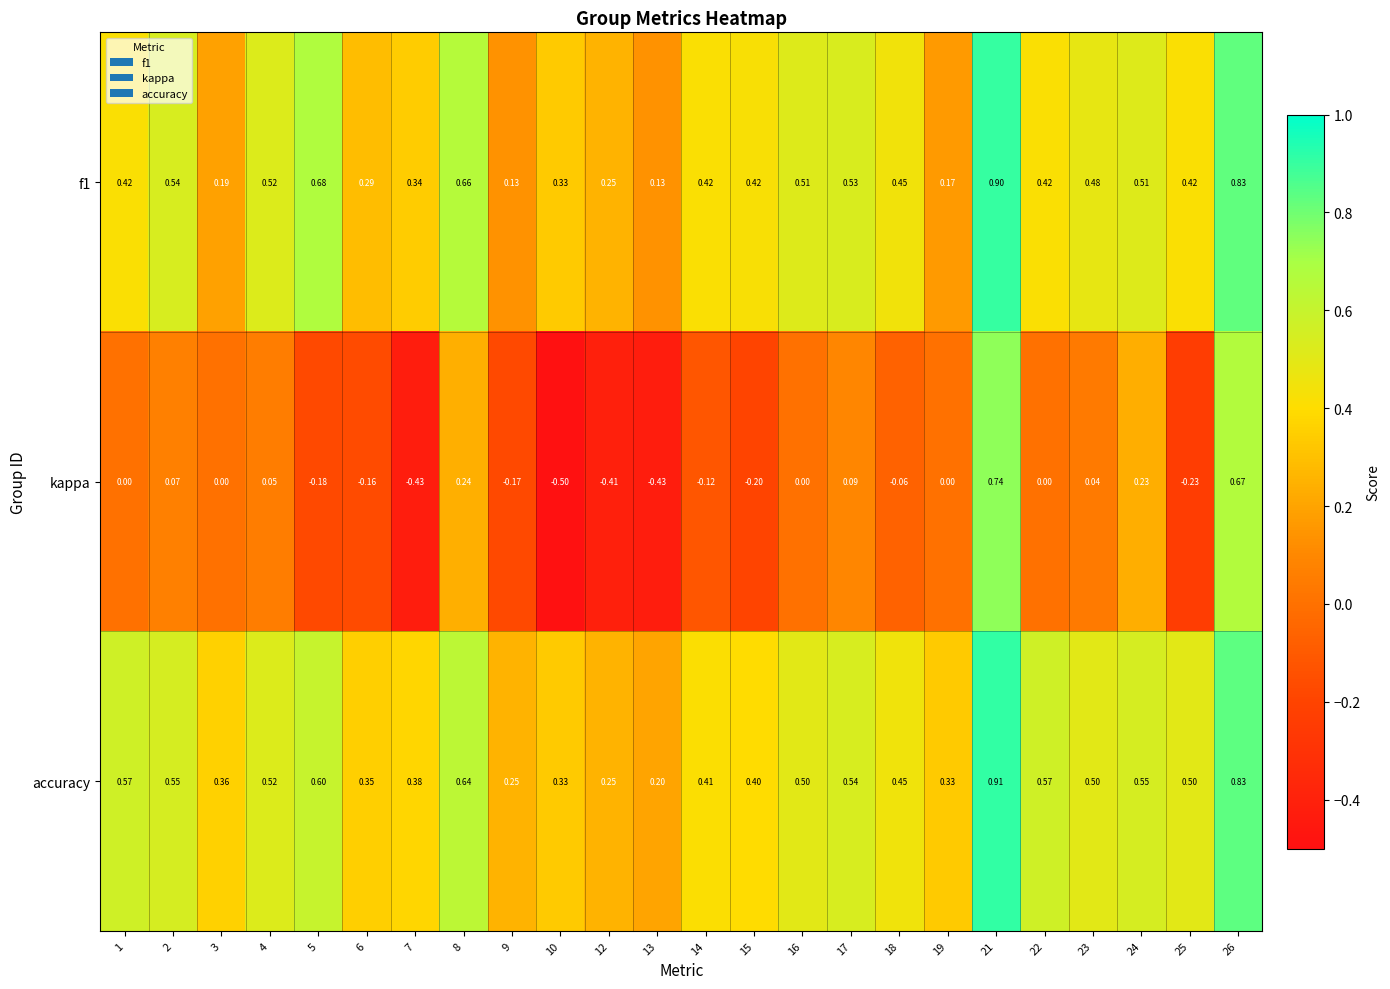

Count the number of categories in the chart.

24